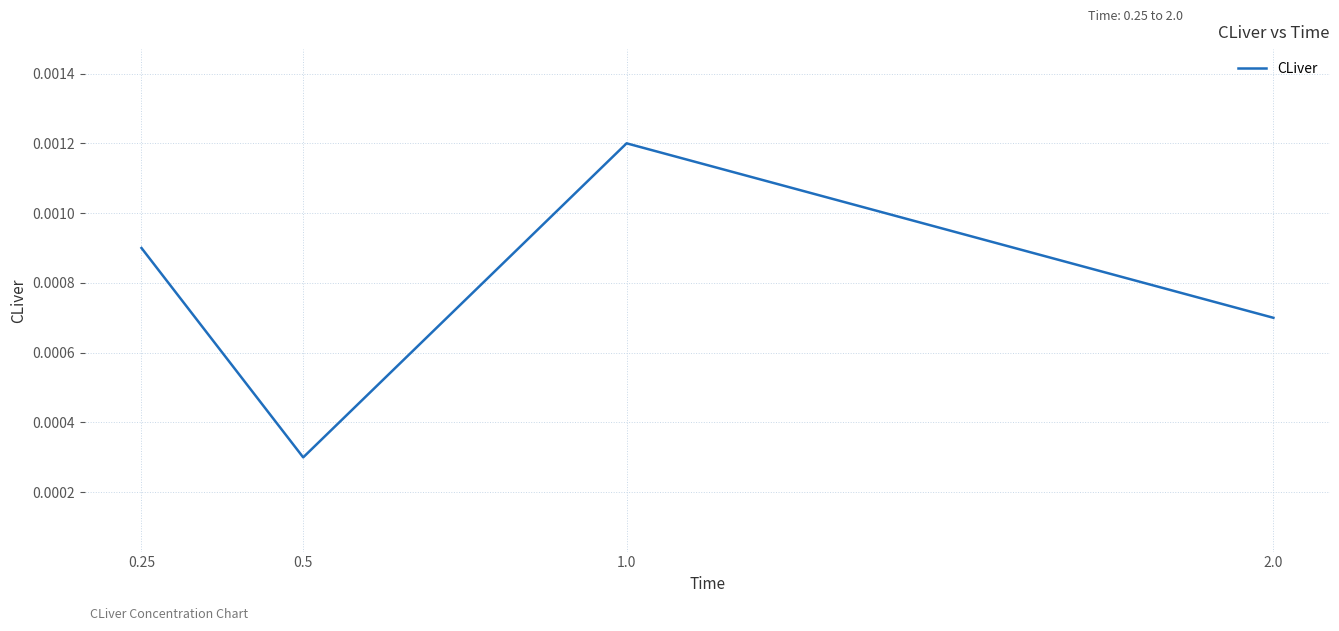

What position from the right is 0.25?

4